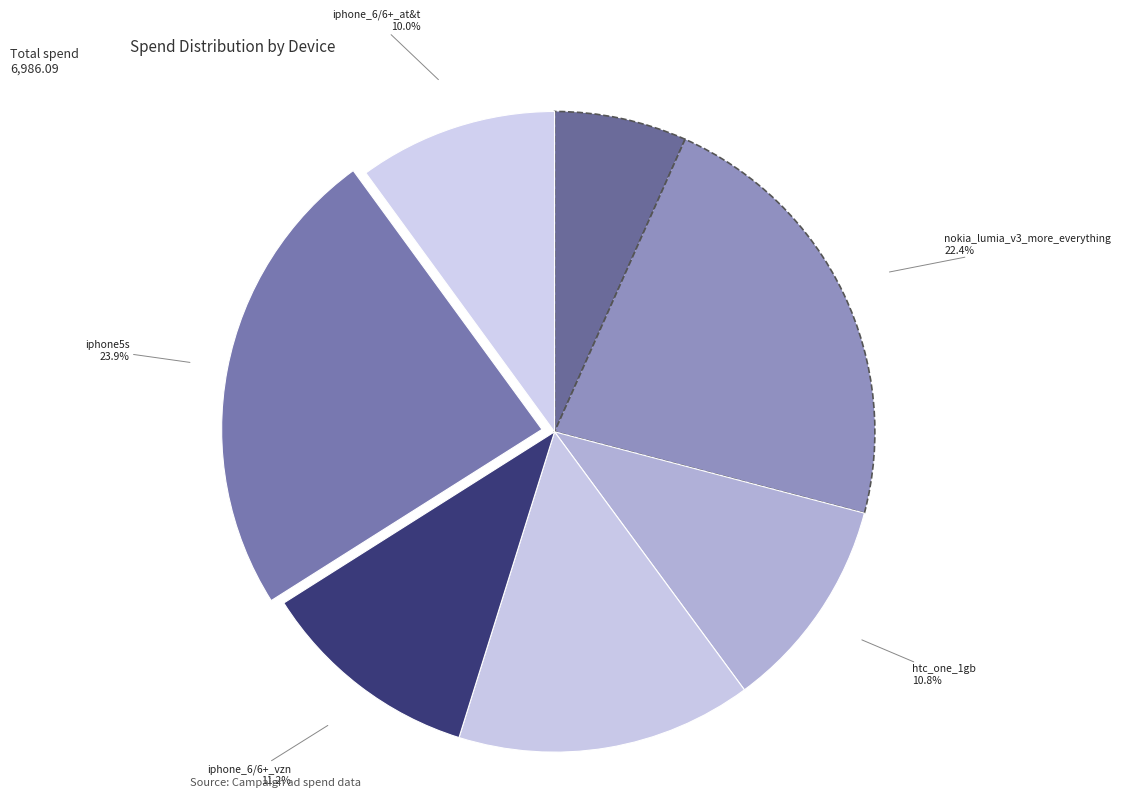

To the nearest percent, what portion does iphone_6/6+_all_other_devices represent?

7%